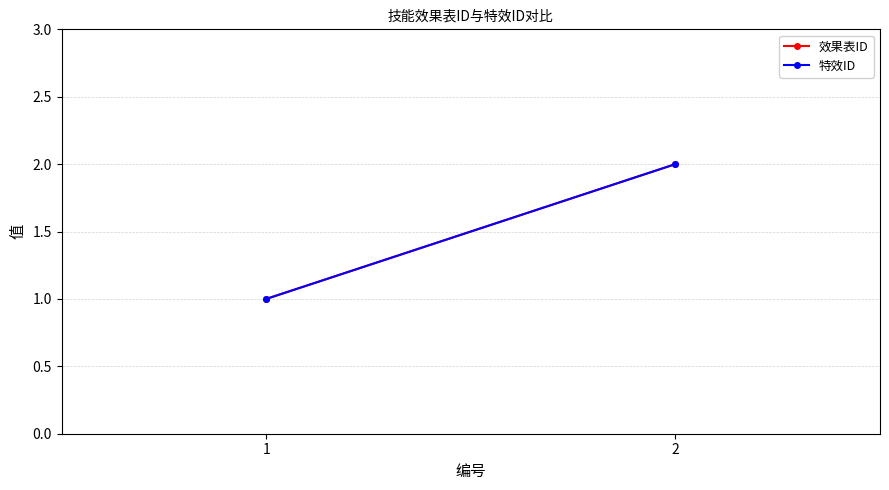

Is the value of 特效ID at 2 greater than the value of 效果表ID at 1?

Yes